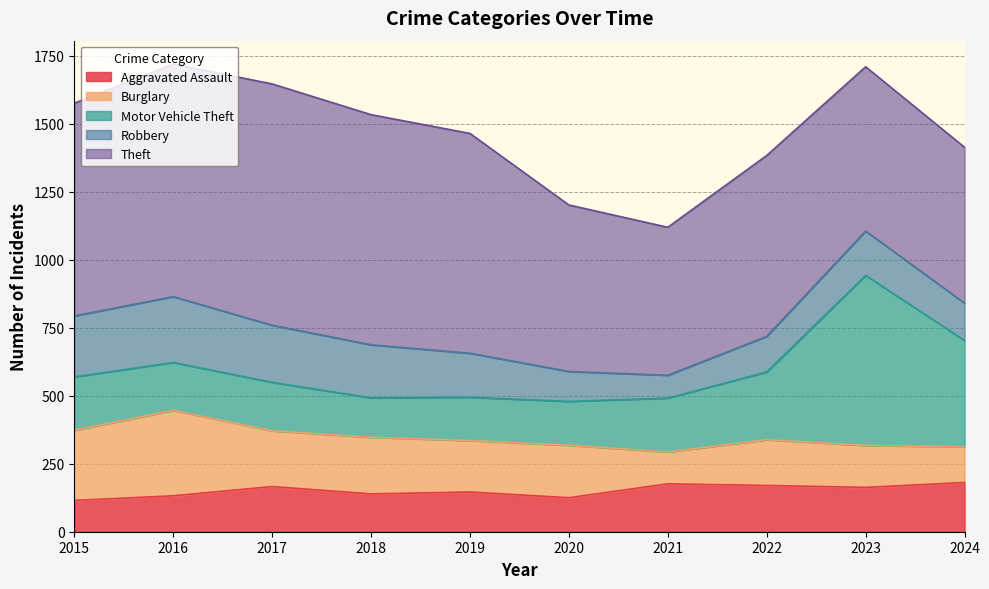

Which series has the widest spread of values?

Motor Vehicle Theft